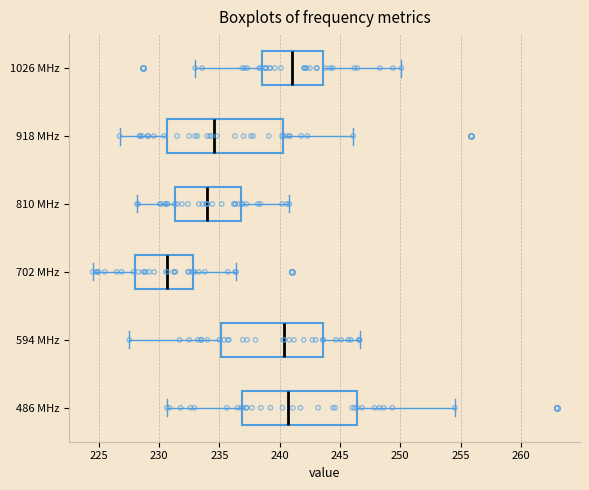

Reading bottom to top, transcribe this box plot: for each box, give where its median line is, the range the box spans, and where its two whiskers end, as read against the x-axis. The values are not printed on the chart, so give them approximately, as read against the axis.

486 MHz: median 240.5, box 237.0 to 246.5, whiskers 230.5 to 254.5
594 MHz: median 240.5, box 235.0 to 243.5, whiskers 227.5 to 246.5
702 MHz: median 230.5, box 228.0 to 233.0, whiskers 224.5 to 236.5
810 MHz: median 234.0, box 231.5 to 237.0, whiskers 228.0 to 241.0
918 MHz: median 234.5, box 230.5 to 240.0, whiskers 226.5 to 246.0
1026 MHz: median 241.0, box 238.5 to 243.5, whiskers 233.0 to 250.0